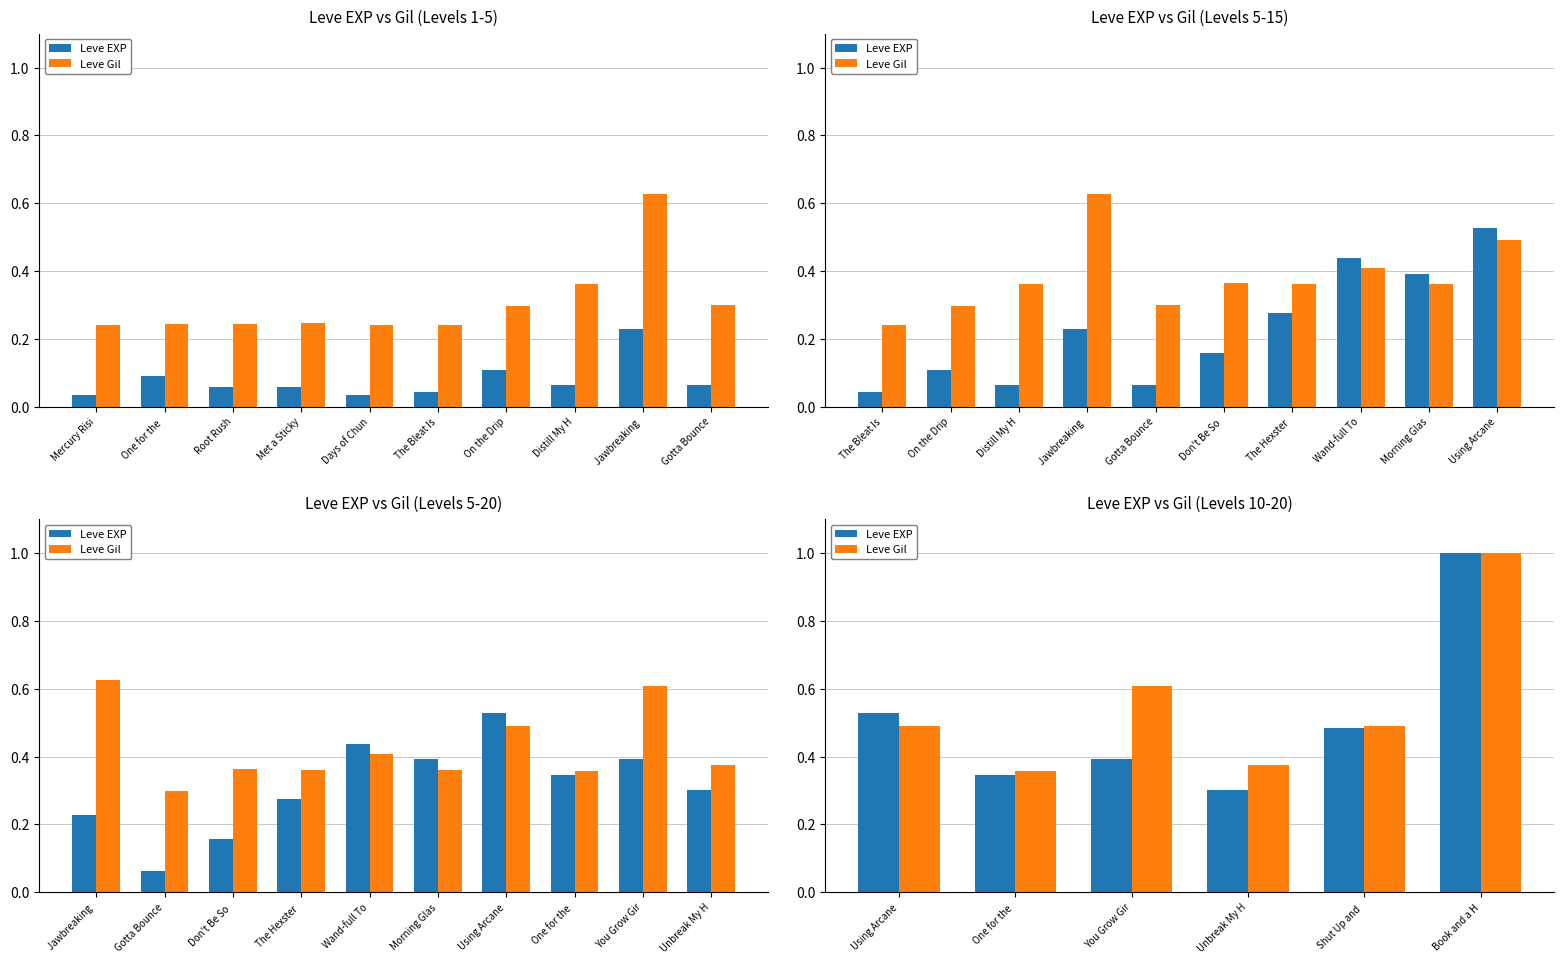

Between Using Arcane and Shut Up and, which series saw the biggest shift?

Leve EXP